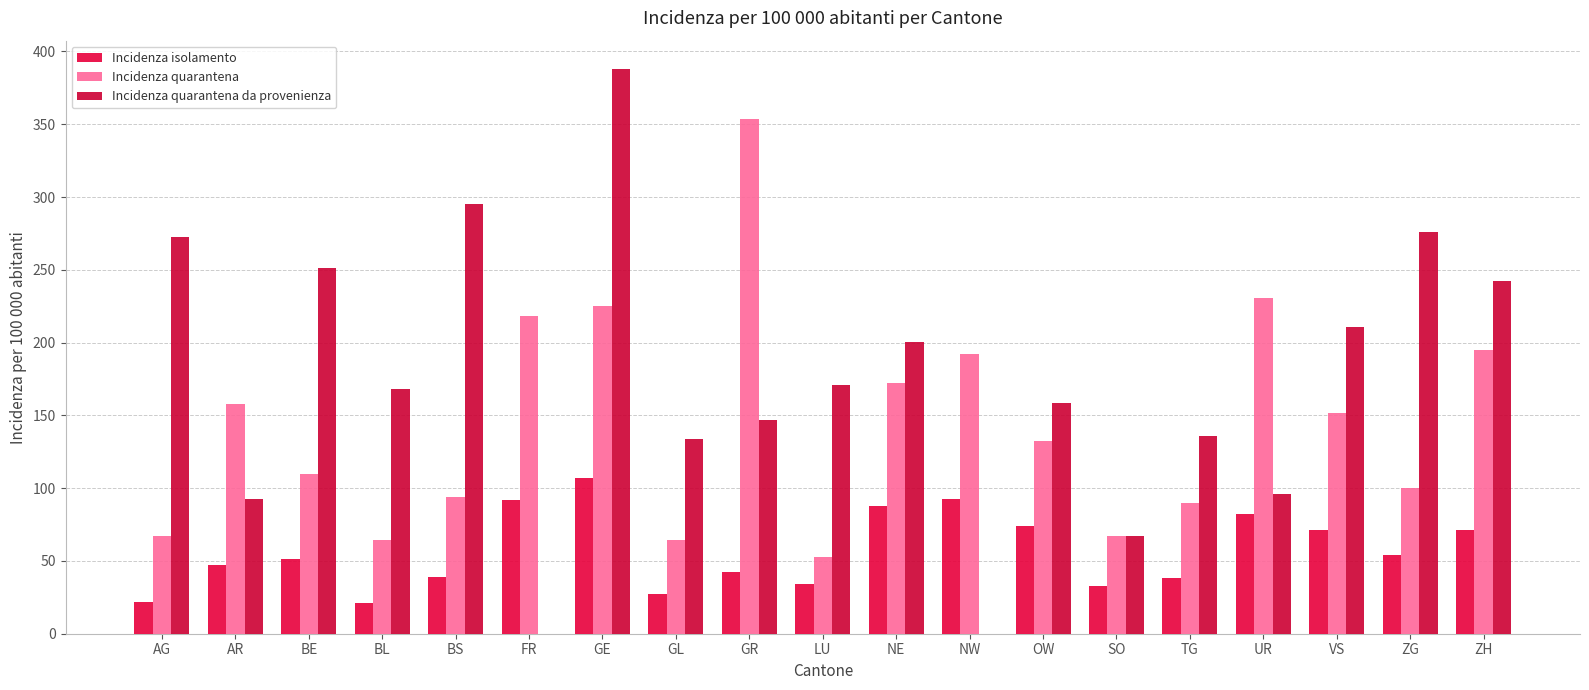

What is the value of the Incidenza isolamento bar at the 6th from the left?

91.9